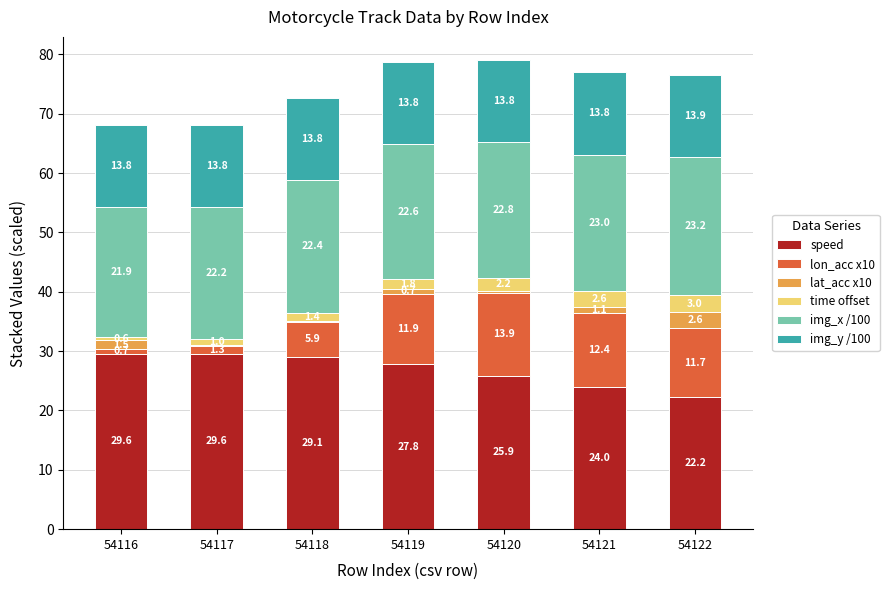

At which label does speed reach its peak?

54116